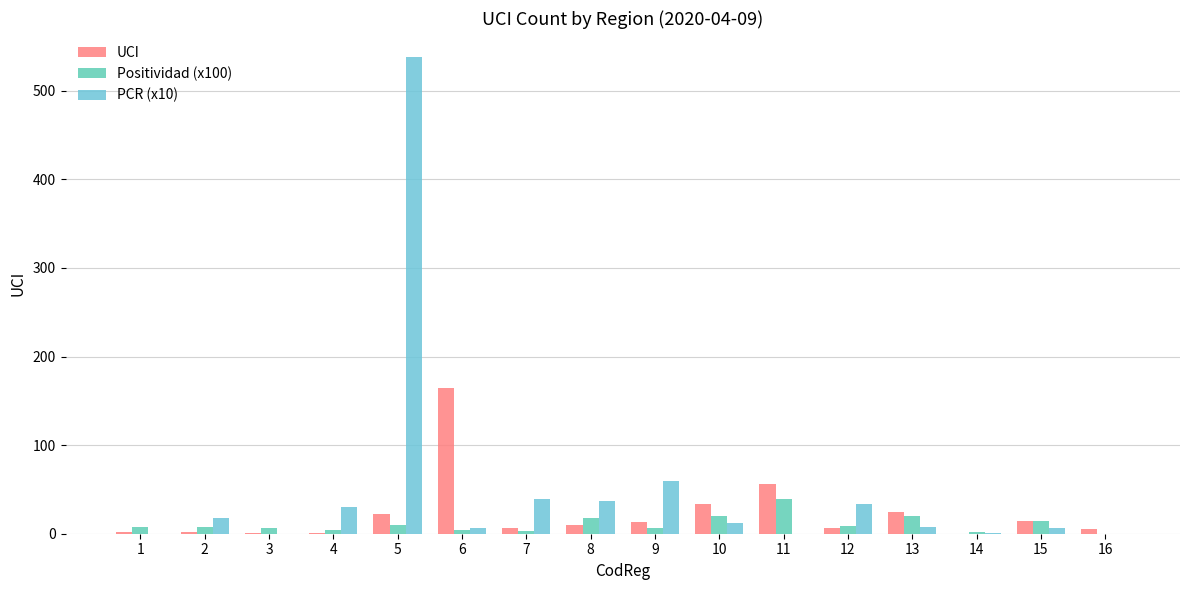

At which category is the sum across all series the highest?

5